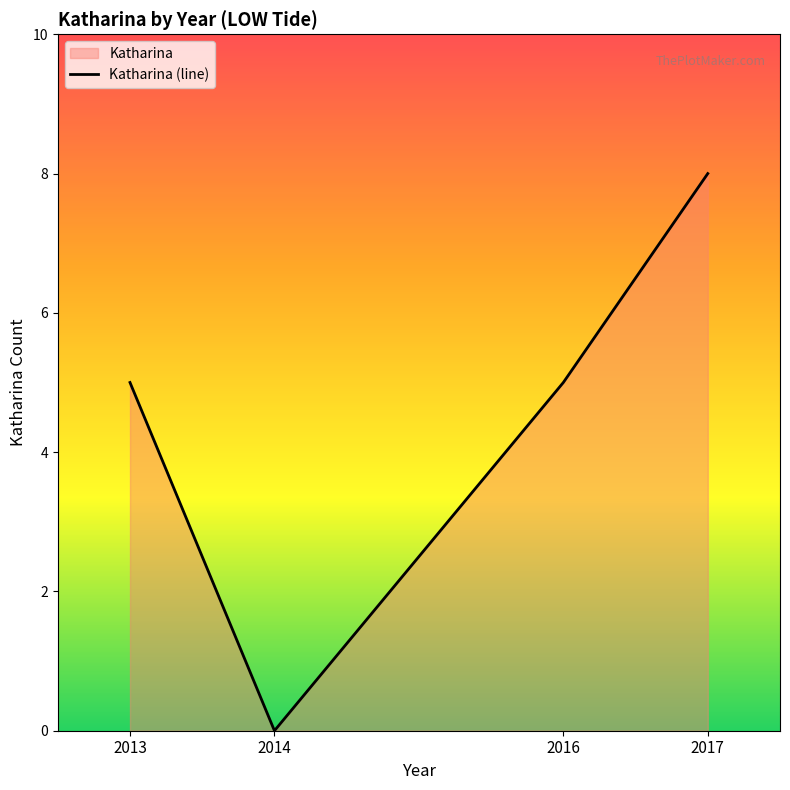

How many values are between 5 and 8?

3